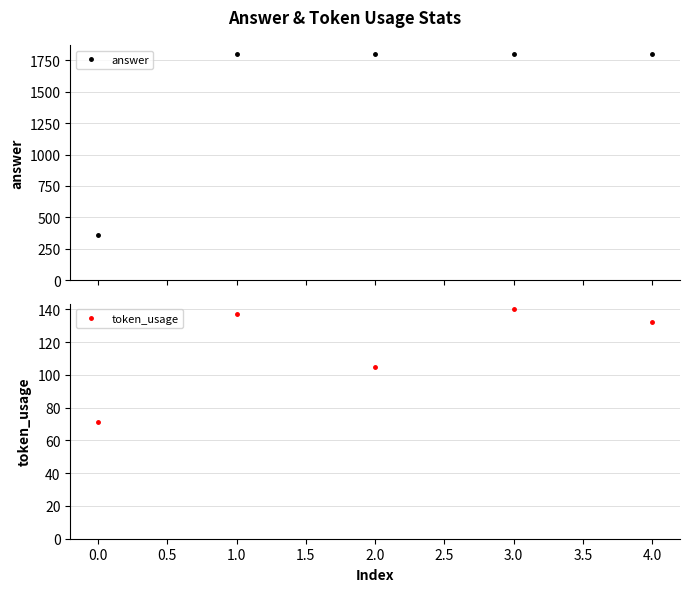

At how many categories does at least one series exceed 204?

5